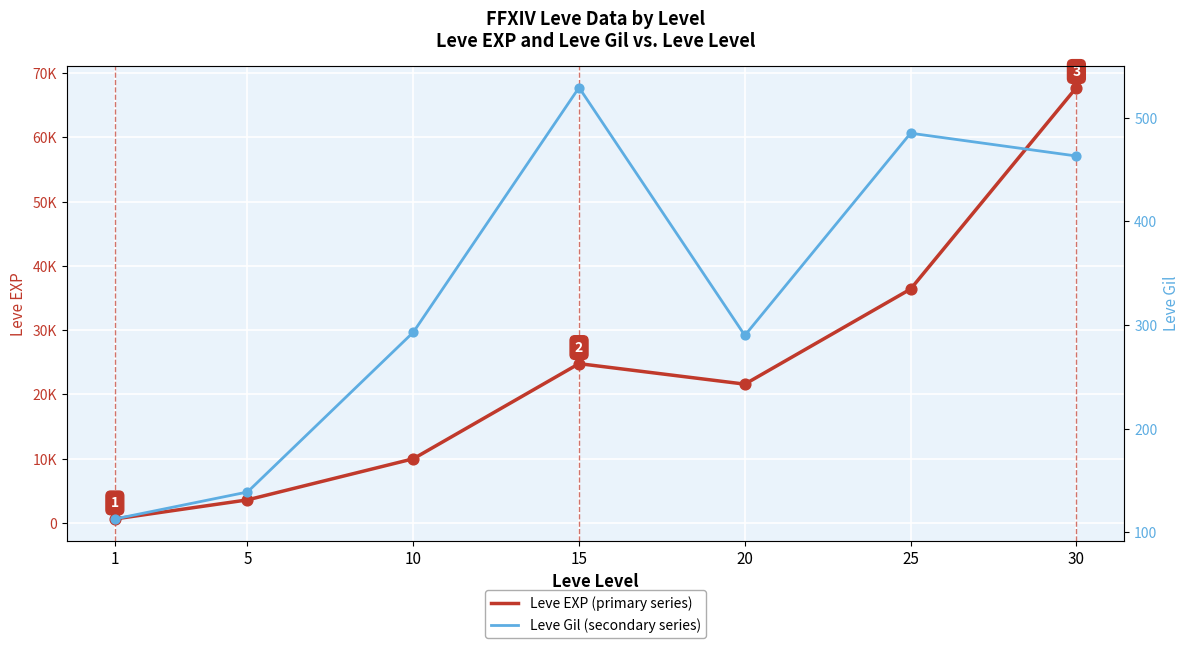

Which series contains the highest Y value?

Leve EXP (primary series)